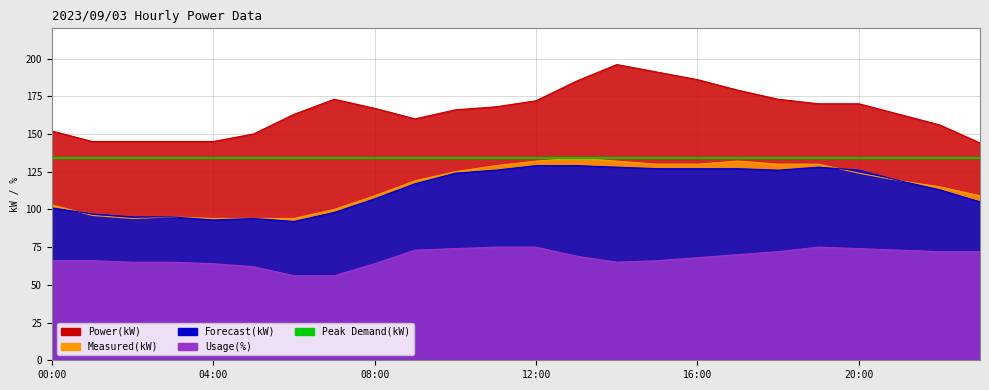

What is the label of the 1st point from the right?

23:00